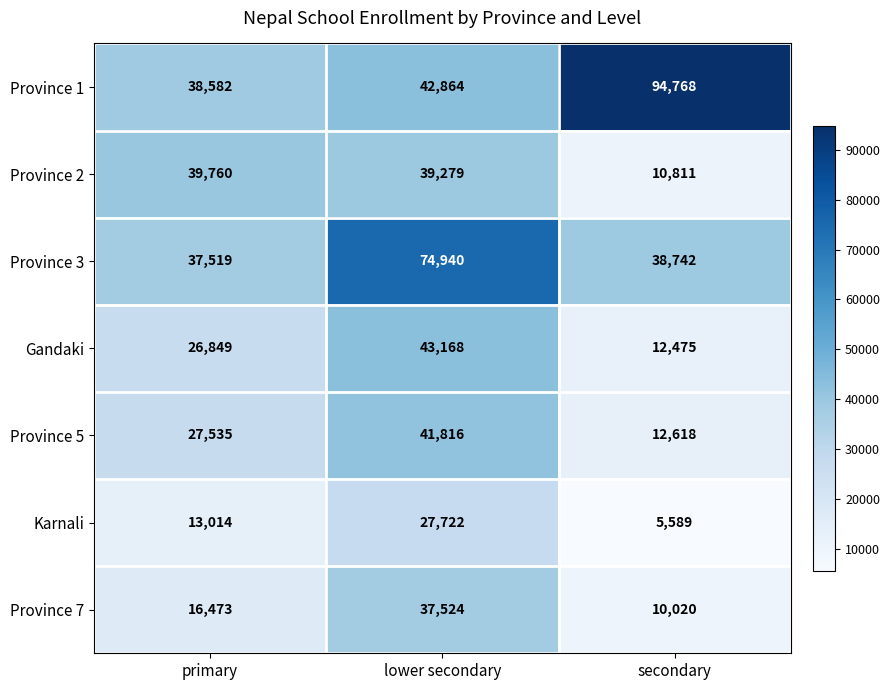

The value of Province 7 at primary is 29067. True or false?

False